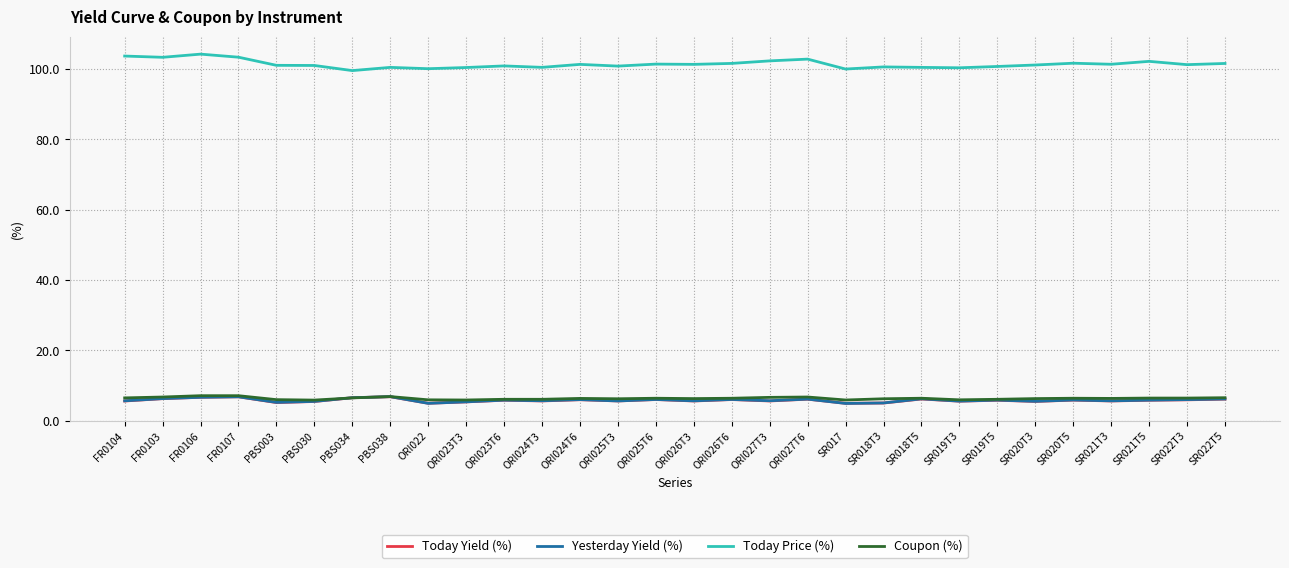

The Today Price (%) series shows 100.5 at ORI023T3. True or false?

True